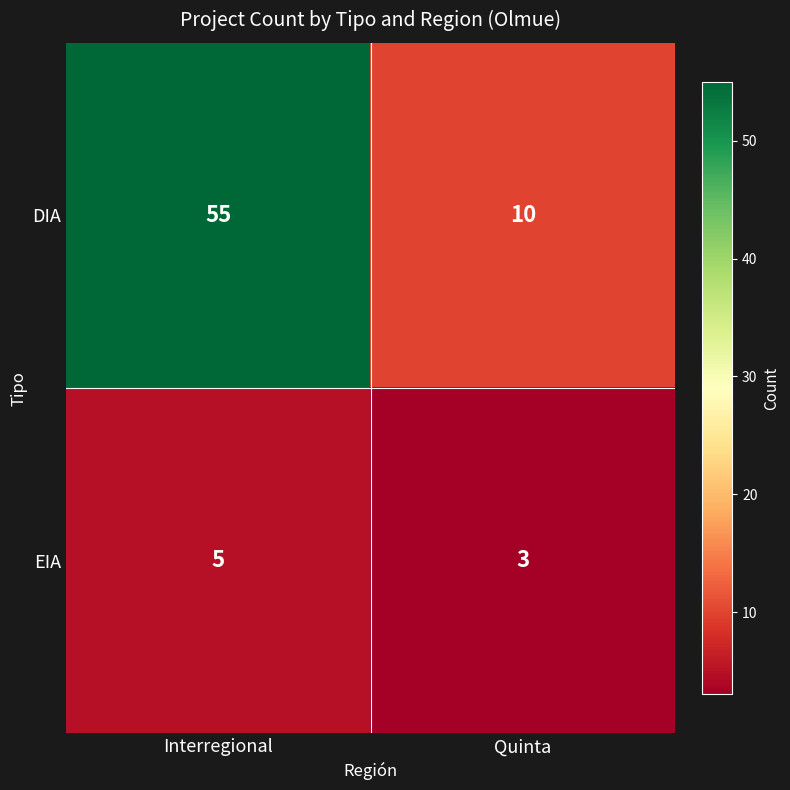

At which label is DIA closest to 32?

Quinta